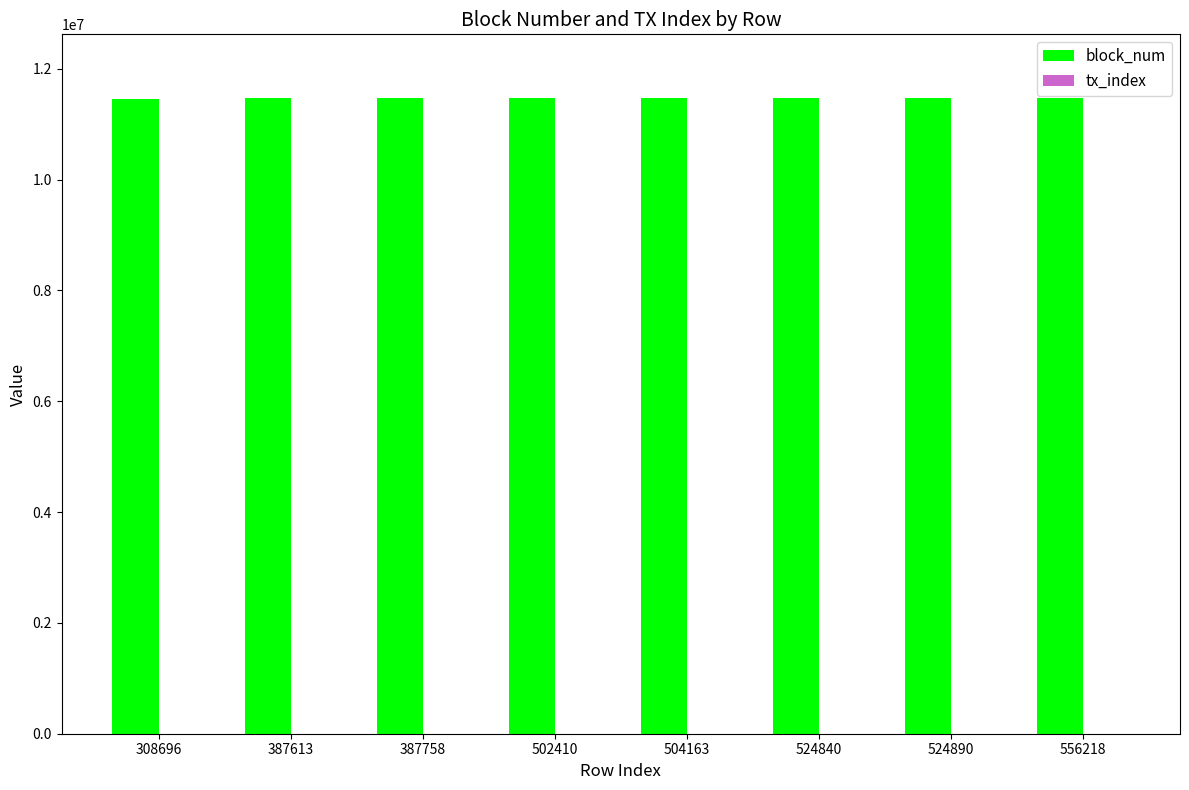

Which series has the largest total across all categories?

block_num